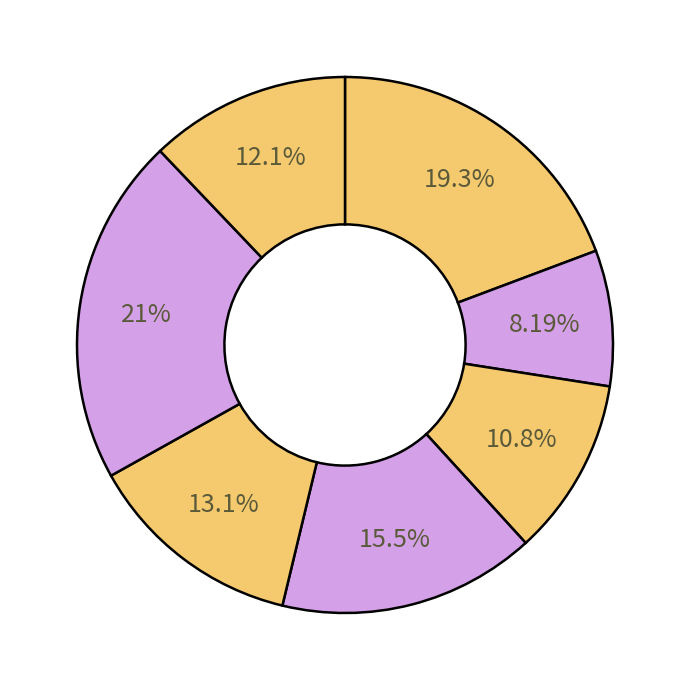

How many segments does this pie chart have?

7